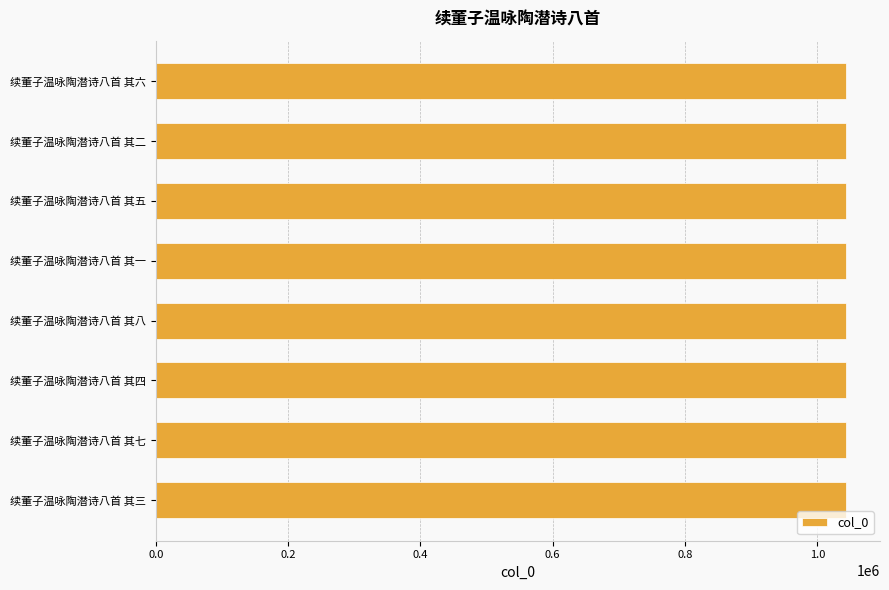

What is the ratio of the value at 续董子温咏陶潜诗八首 其四 to the value at 续董子温咏陶潜诗八首 其八?

1.0